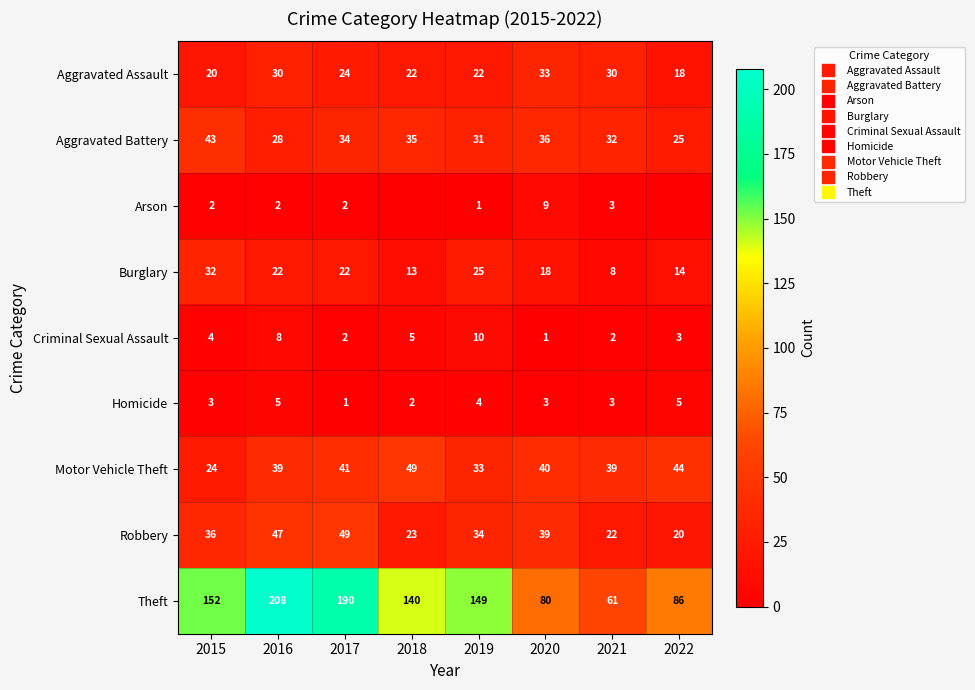

The Homicide series shows 2 at 2015. True or false?

False